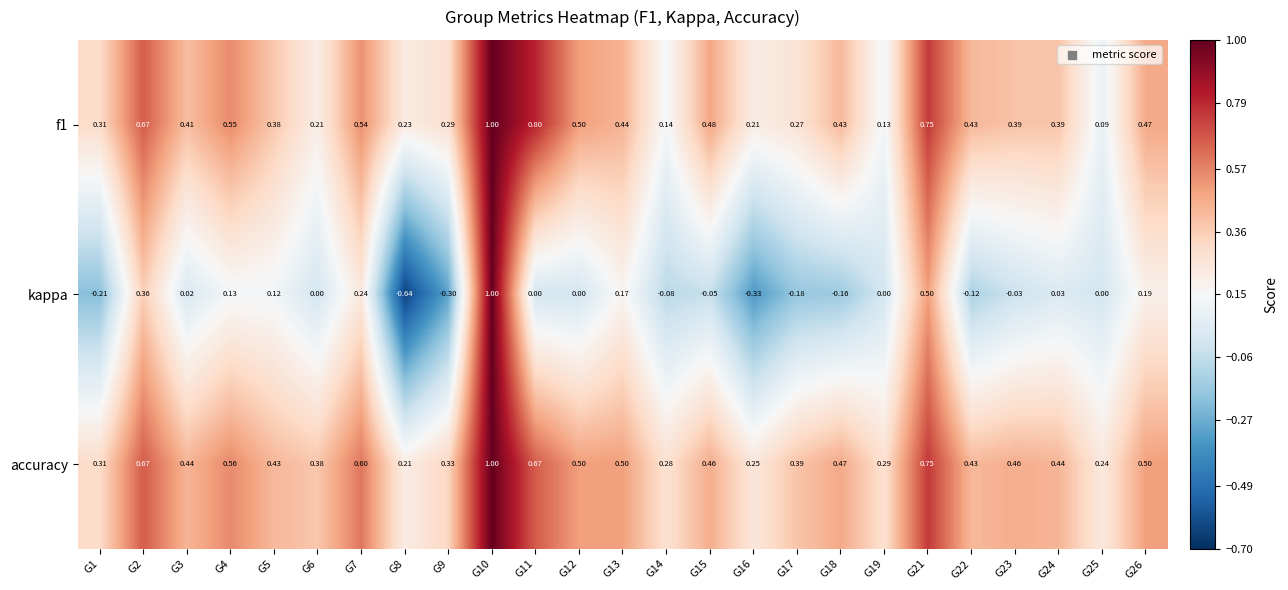

Which series has the largest range (max minus min)?

kappa